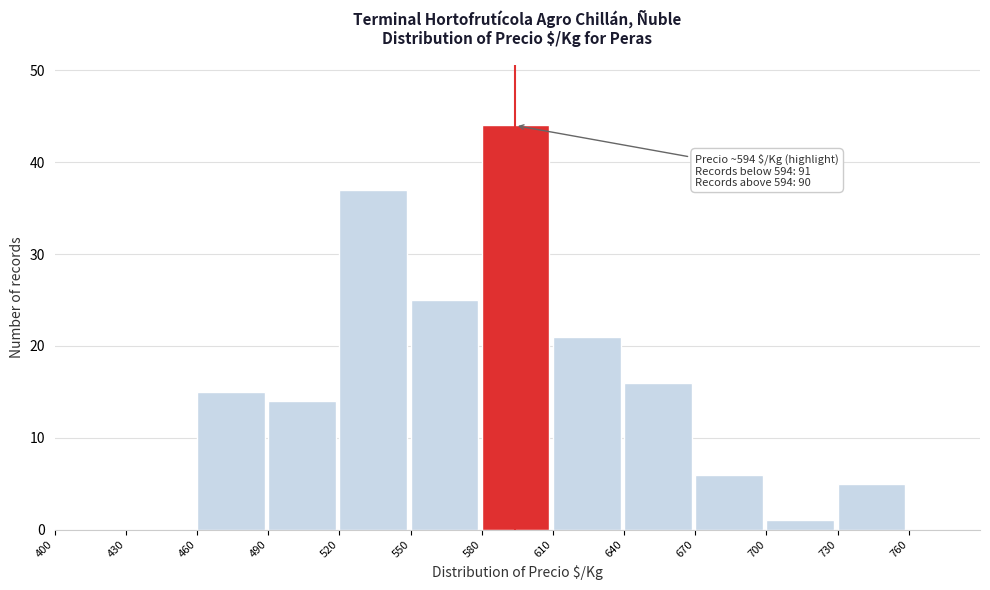

Over which range of the x-axis is the bar tallest?

580 to 610